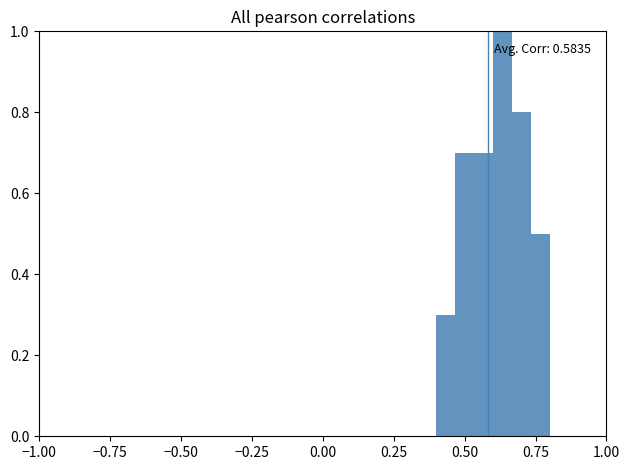

Read against the x-axis, roughly where is the centre of the tallest bar?

0.65